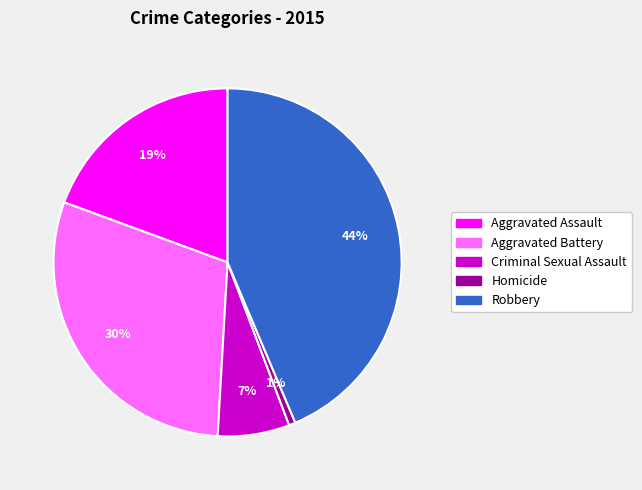

Which has a higher value, Homicide or Aggravated Battery?

Aggravated Battery